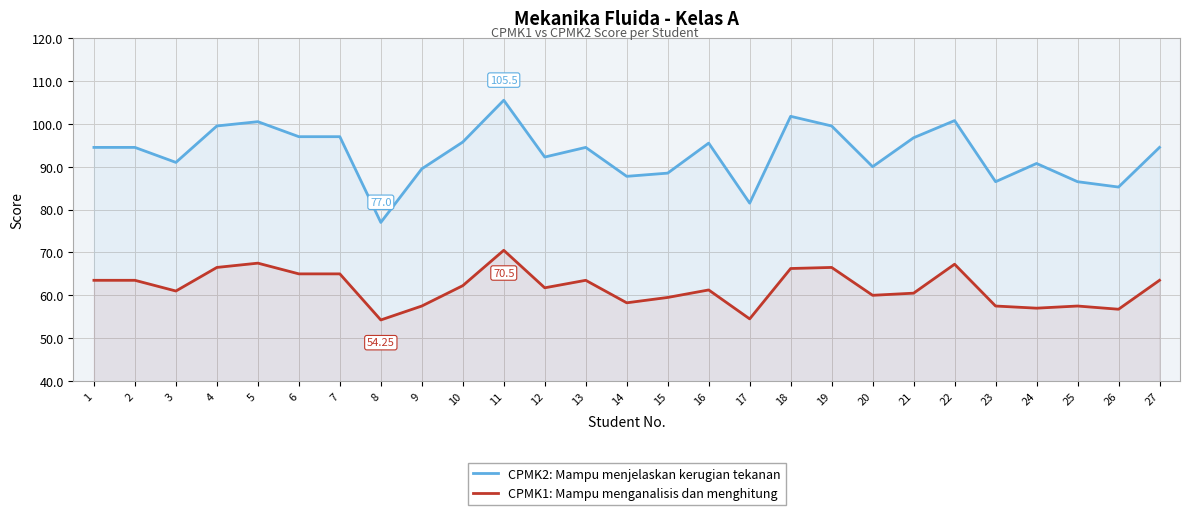

Is the value of CPMK2: Mampu menjelaskan kerugian tekanan at 21 greater than the value of CPMK1: Mampu menganalisis dan menghitung at 14?

Yes